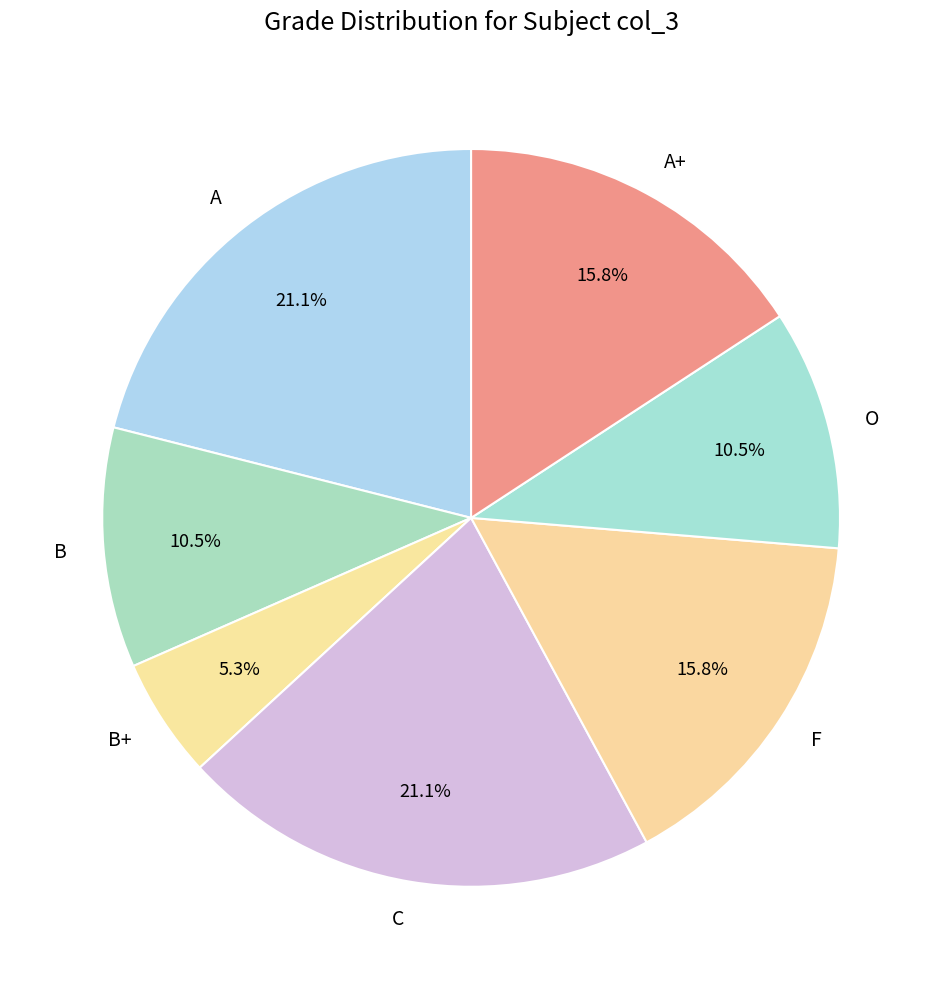

Which slice is the smallest?

B+